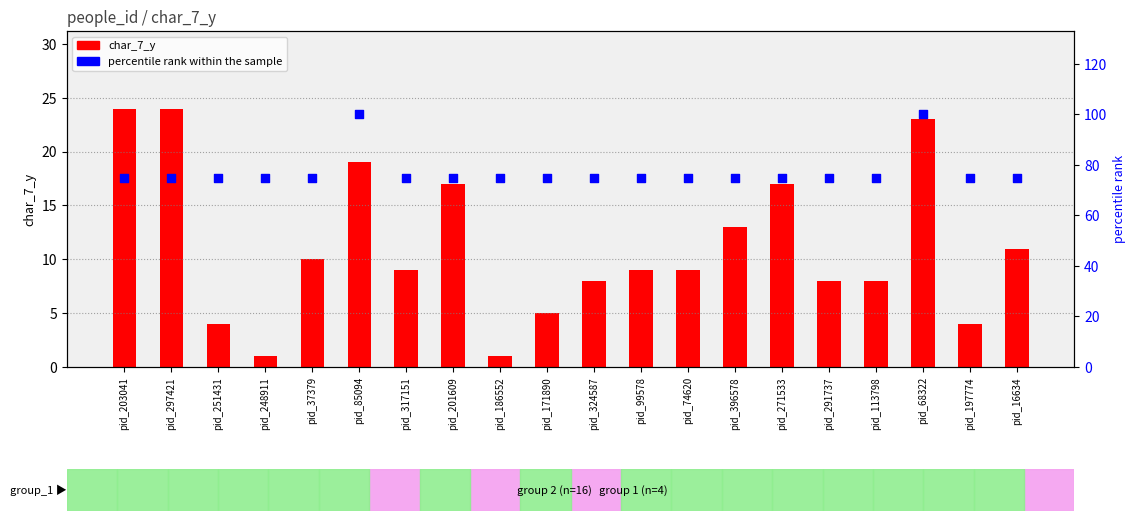

Which series reaches the minimum Y coordinate?

char_7_y